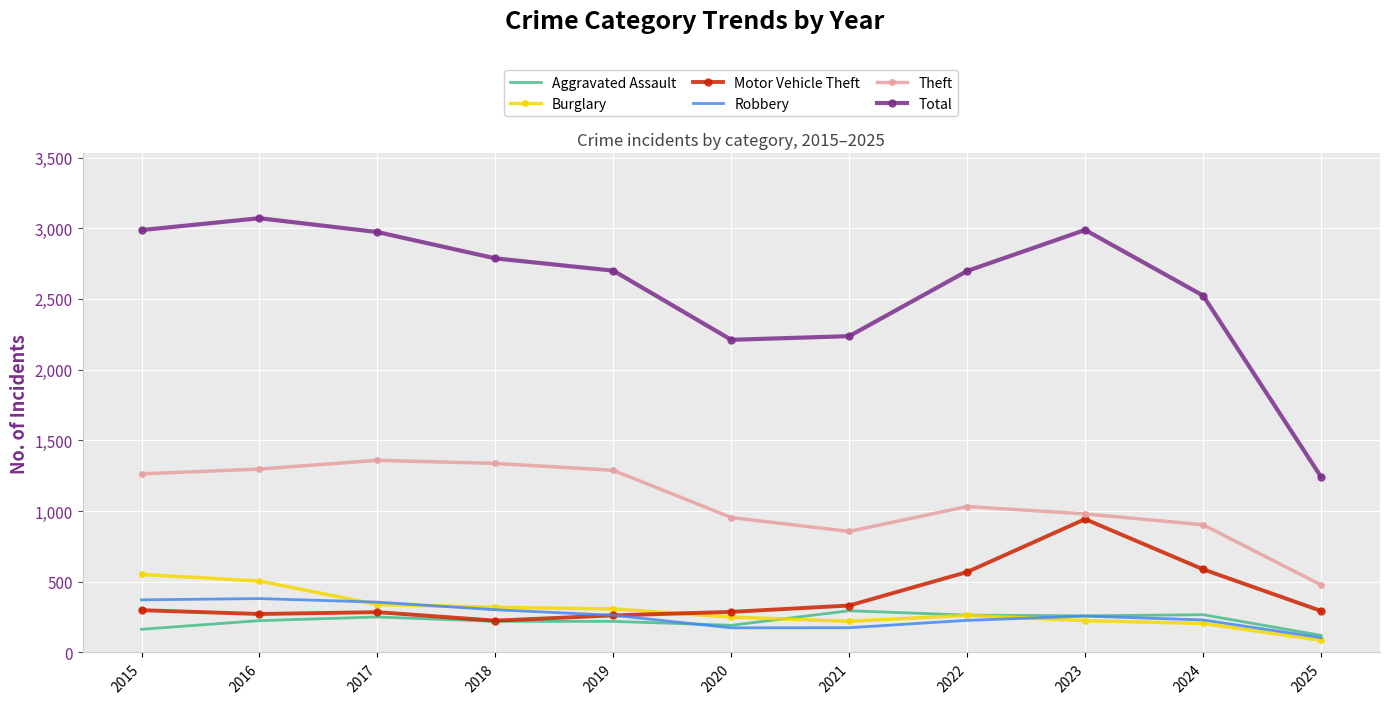

Is it true that Theft equals 1458 at 2020?

False